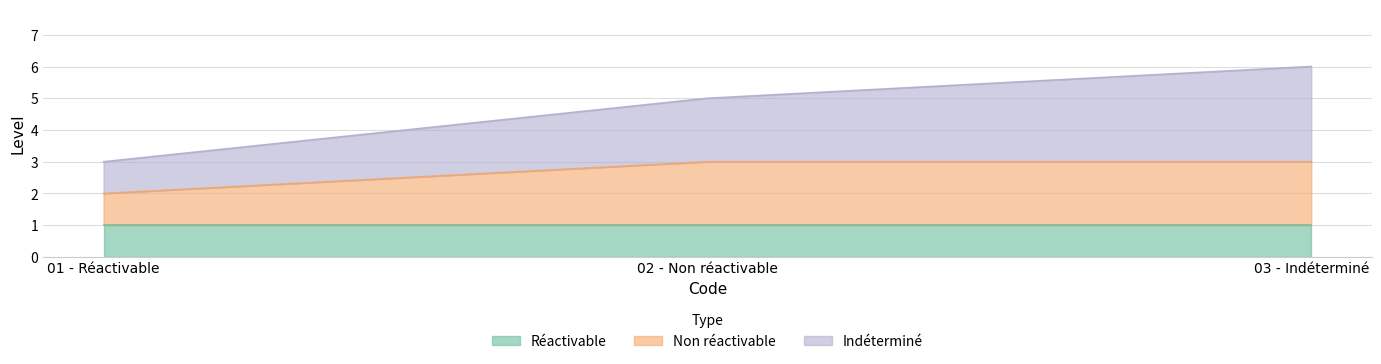

Is it true that Réactivable equals 1 at 01 - Réactivable?

True